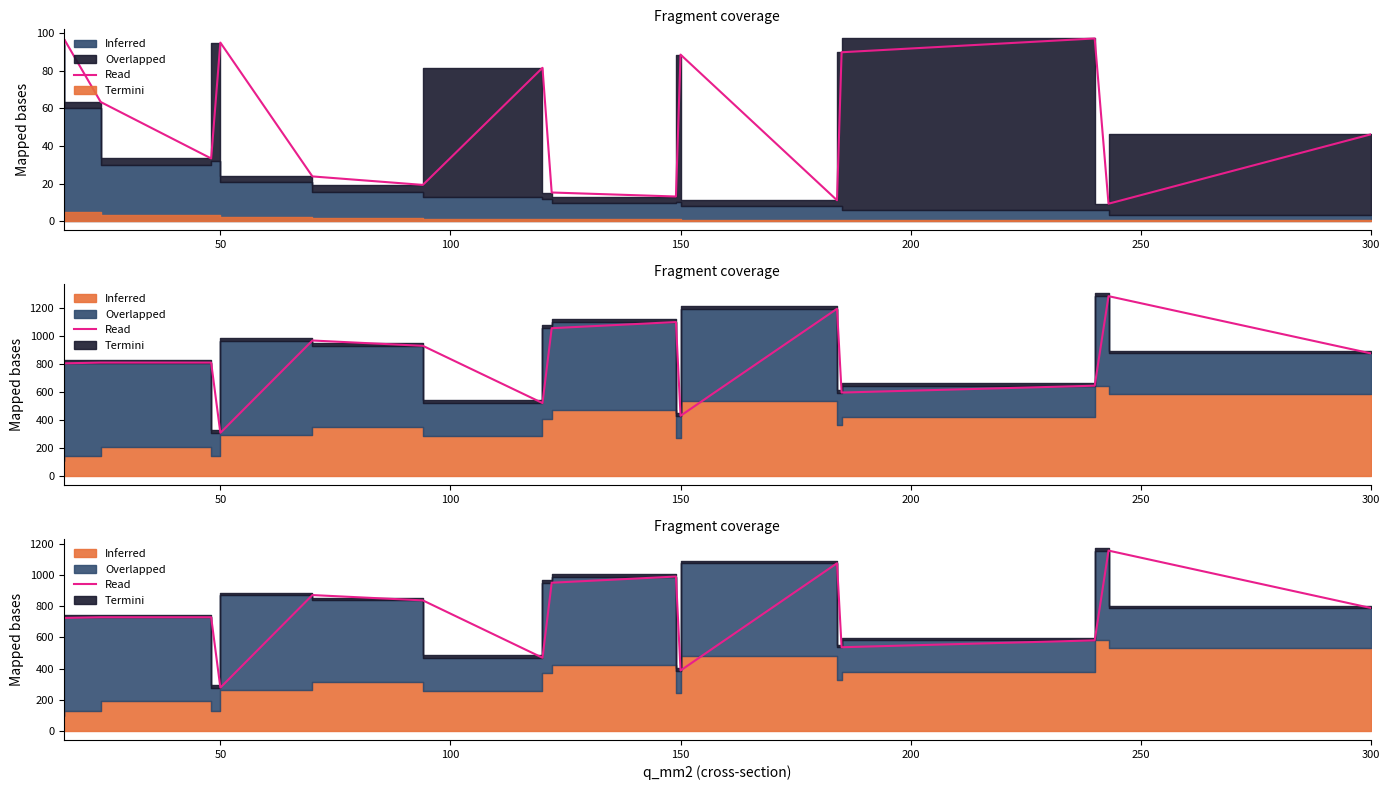

The value at 300 is 141.6. True or false?

False